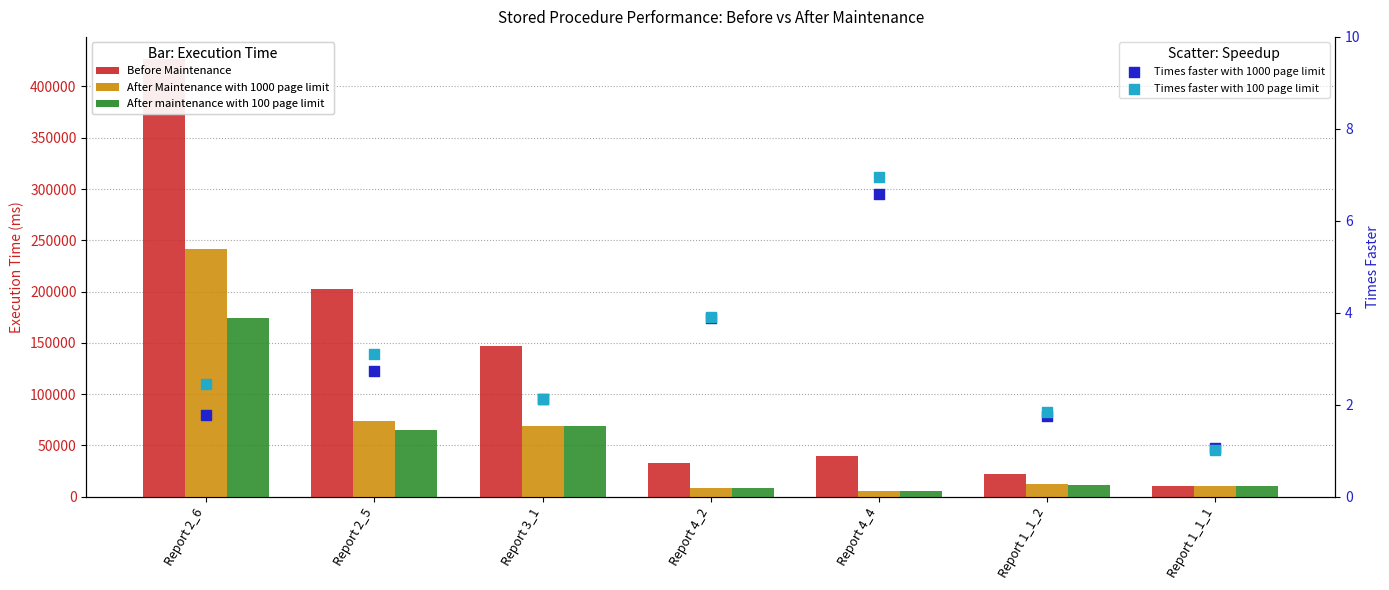

What are all the series names shown in the legend?

Before Maintenance, After Maintenance with 1000 page limit, After maintenance with 100 page limit, Times faster with 1000 page limit, Times faster with 100 page limit